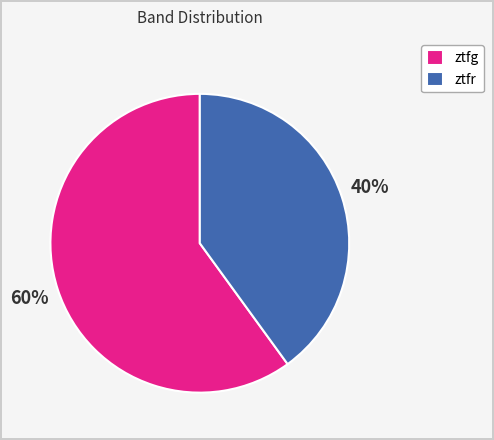

To the nearest percent, what is the combined percentage of ztfr and ztfg?

100%